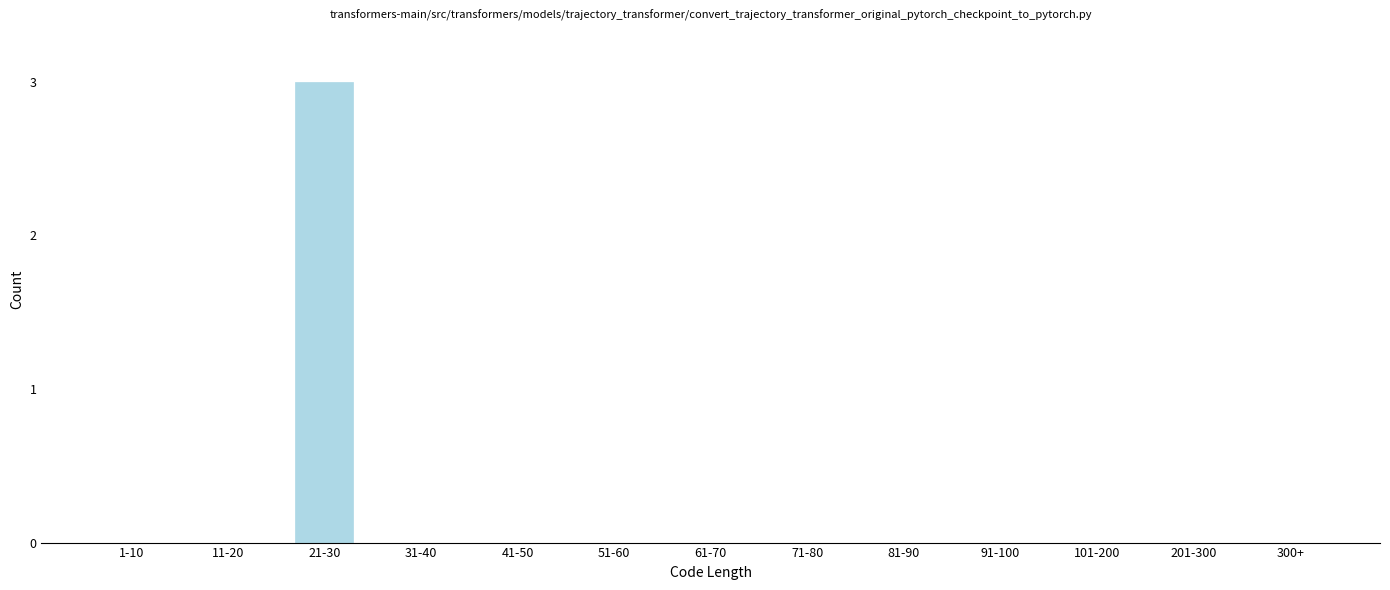

Reading right to left, list all the values displayed in this chart.

300+=0	201-300=0	101-200=0	91-100=0	81-90=0	71-80=0	61-70=0	51-60=0	41-50=0	31-40=0	21-30=3	11-20=0	1-10=0